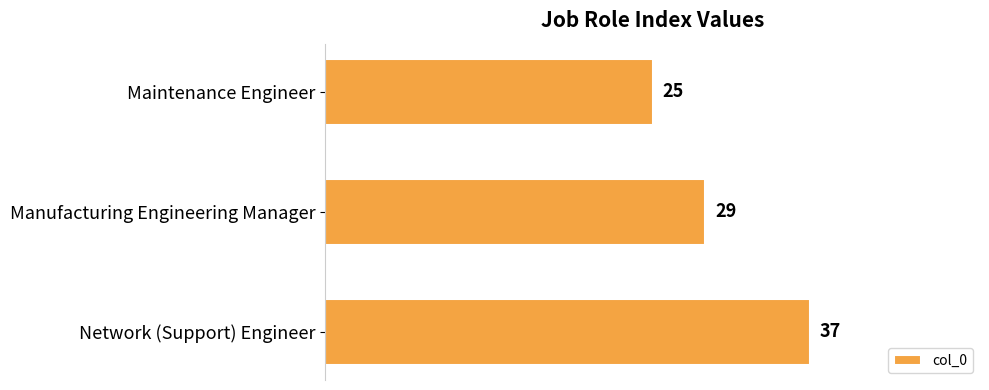

Count the values in the range 25 to 37.

3